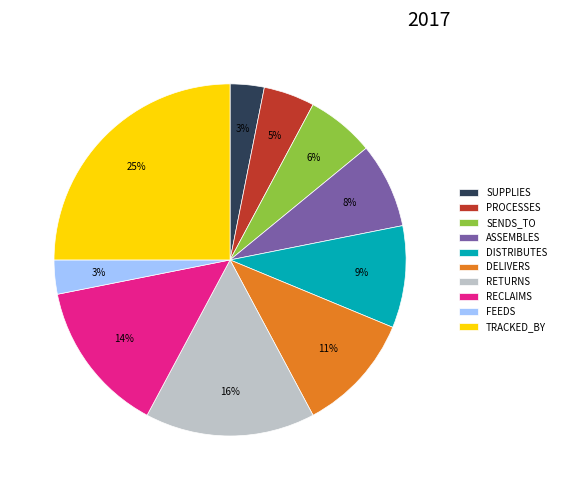

Do ASSEMBLES and DISTRIBUTES together represent more than half of the pie?

No